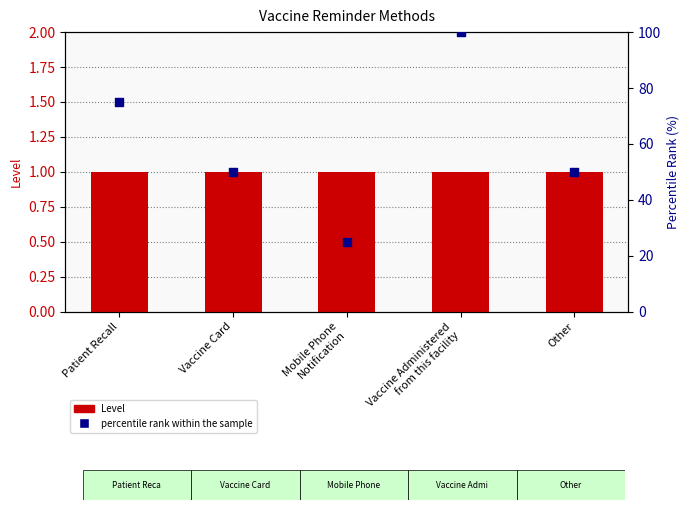

At which category is the sum across all series the highest?

Vaccine Administered
from this facility